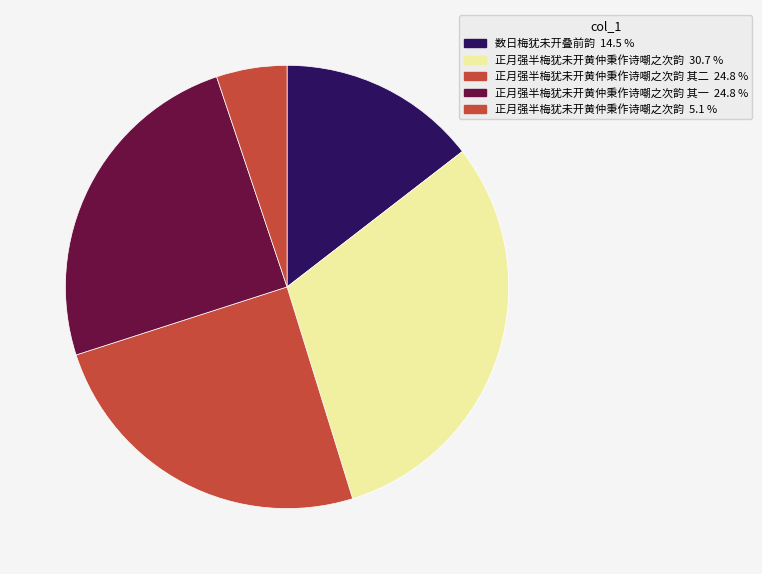

Count the number of slices in the pie.

5